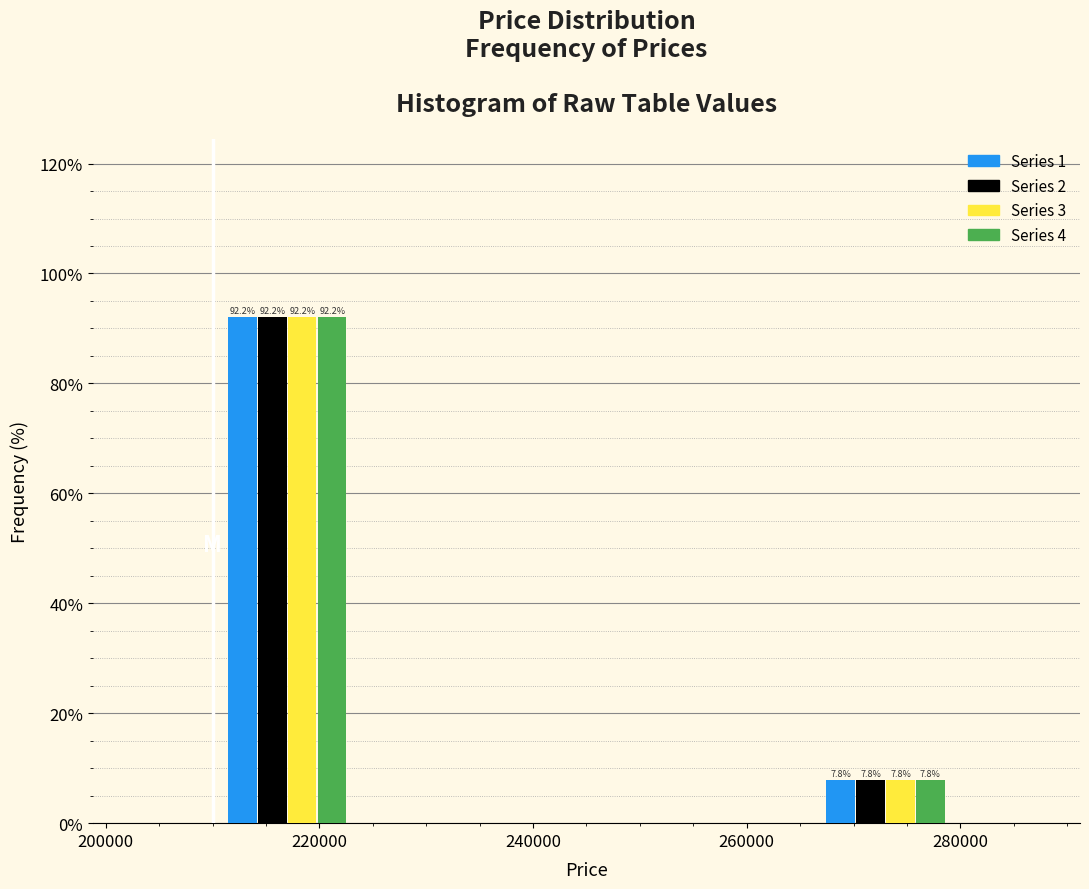

In the Series 1 series, which range on the x-axis has the tallest bar?

210000 to 224000